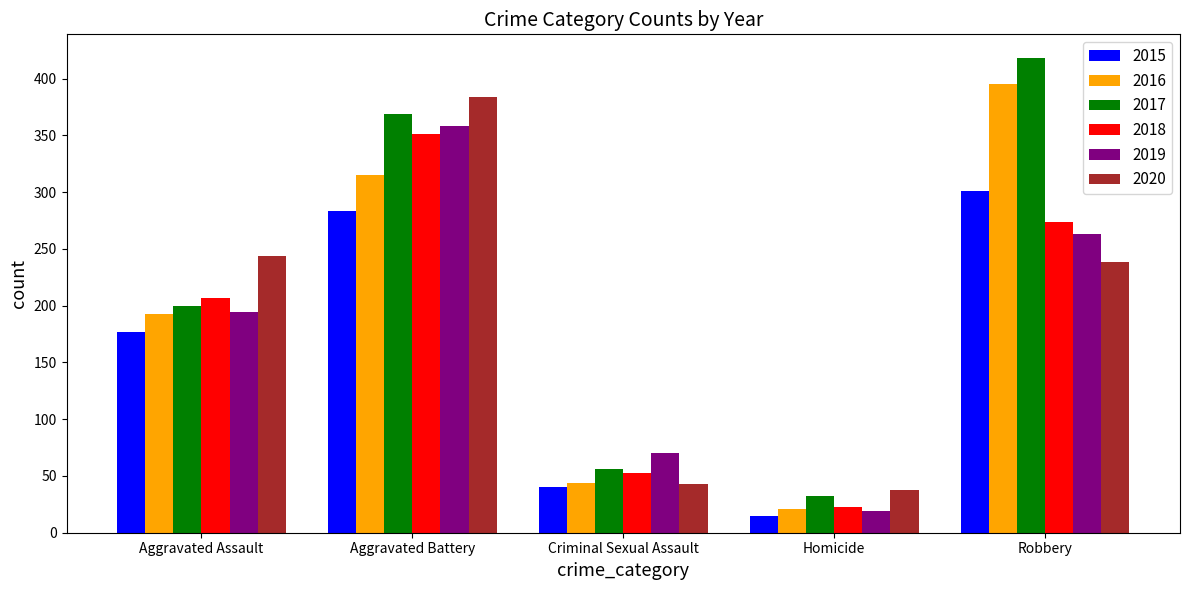

Is it true that 2017 equals 236 at Robbery?

False